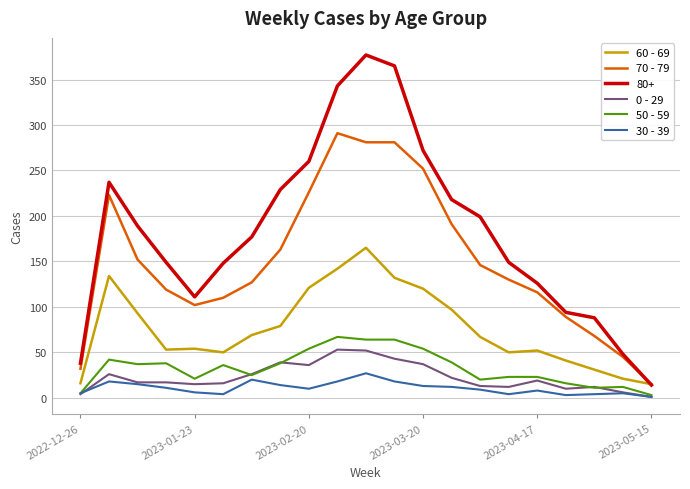

Which series has the largest total across all categories?

80+